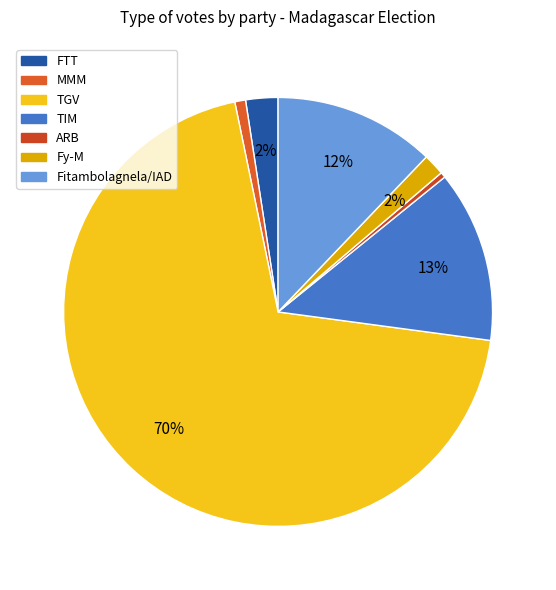

To the nearest percent, what is the average slice percentage?

14%